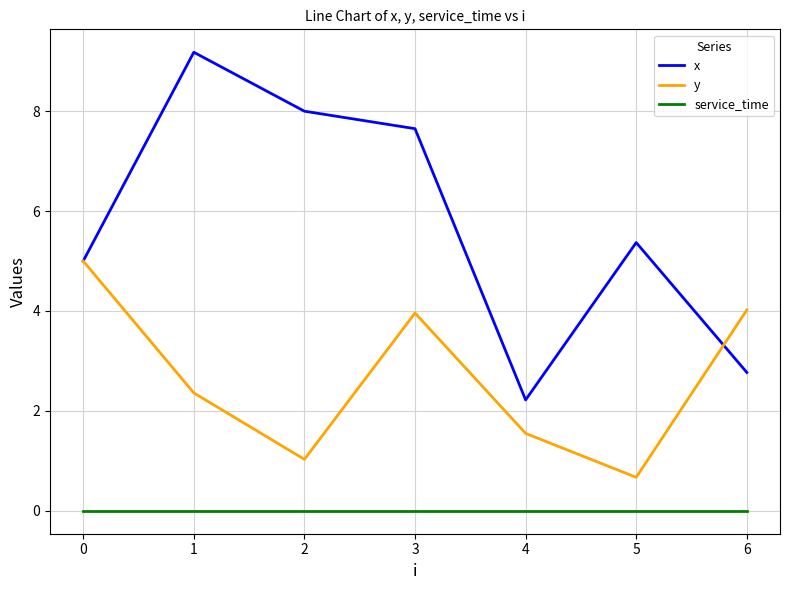

Where is the first local minimum for y?

2